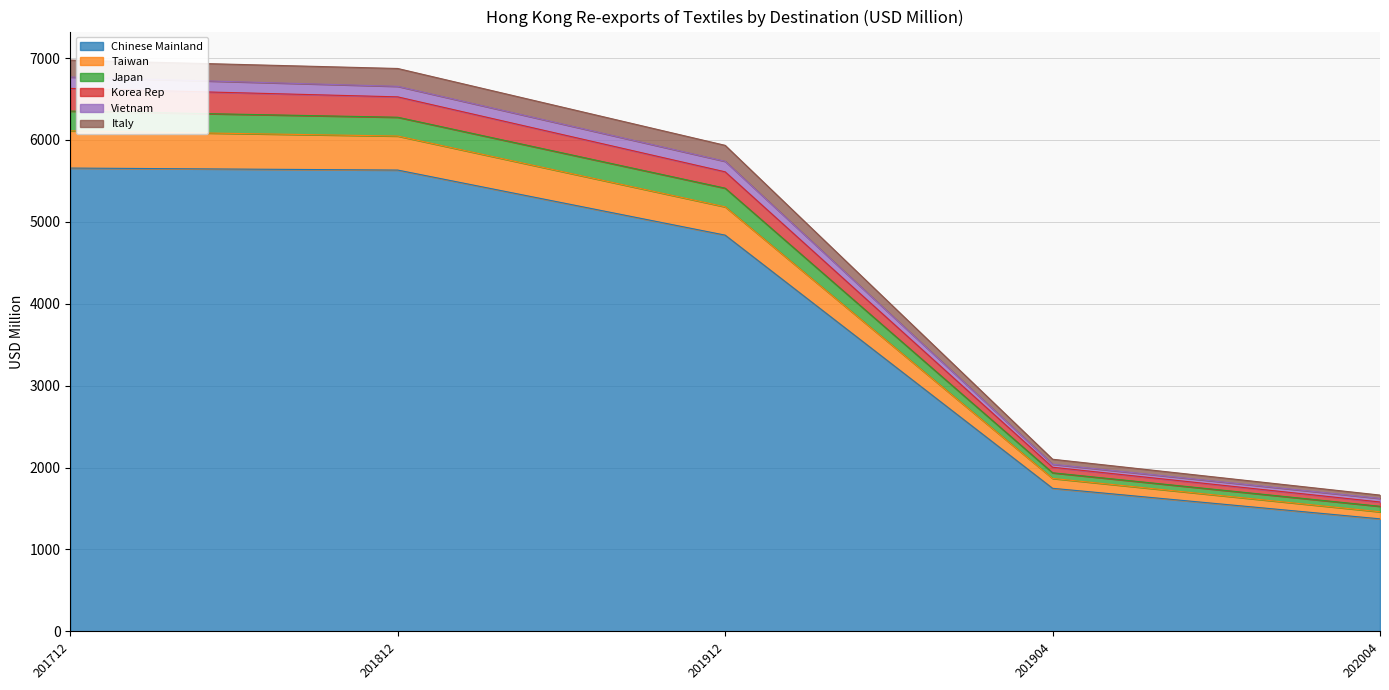

Which category has the lowest value across all series?

202004